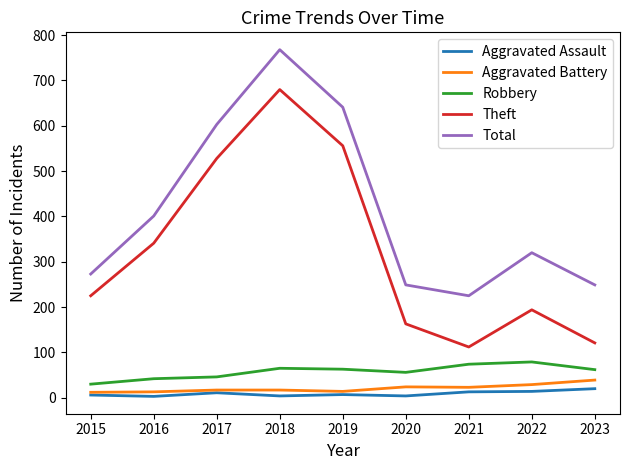

True or false: Aggravated Battery has a value of 29 at 2022.

True